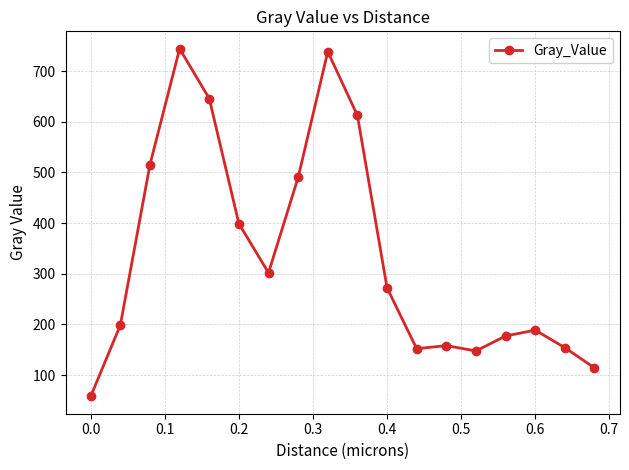

What is the value of the 11th point from the left?

272.1